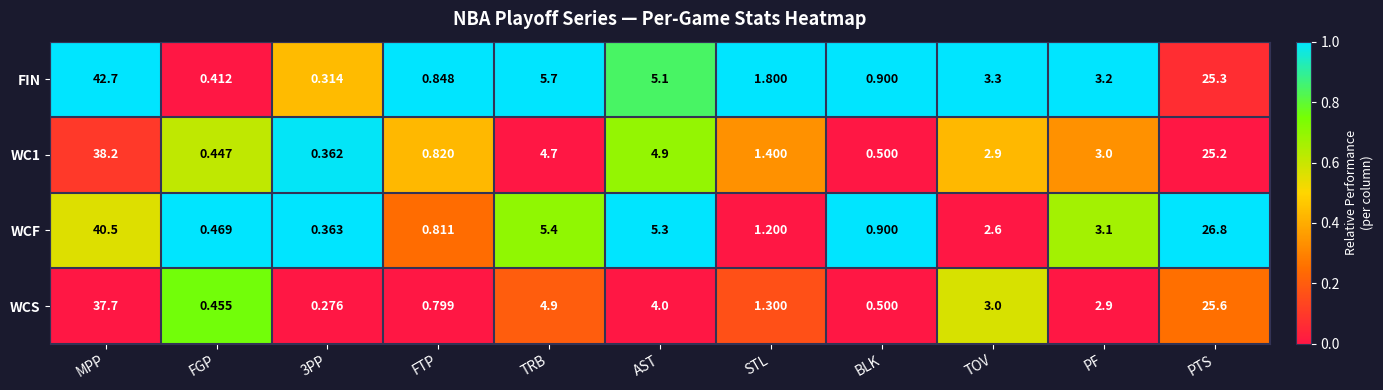

At which label does FIN reach its peak?

MPP